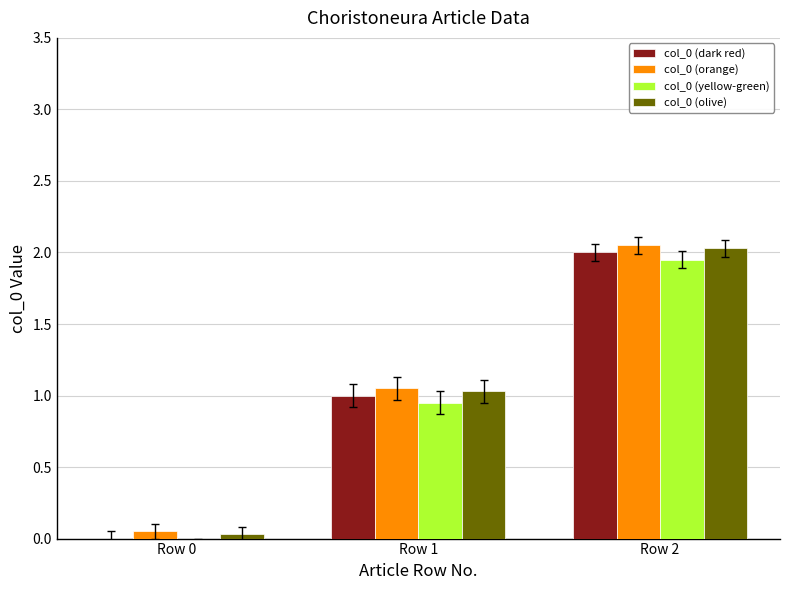

What are all the series names shown in the legend?

col_0 (dark red), col_0 (orange), col_0 (yellow-green), col_0 (olive)